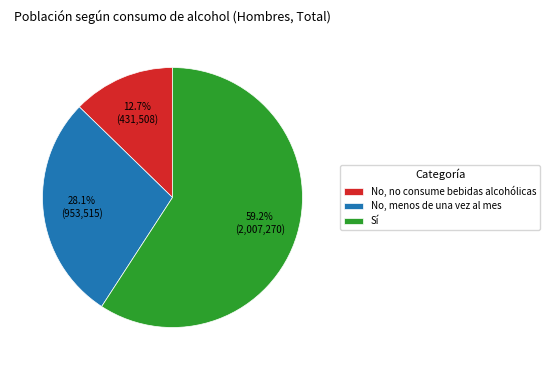

To the nearest percent, what percentage of the pie is Sí?

59%